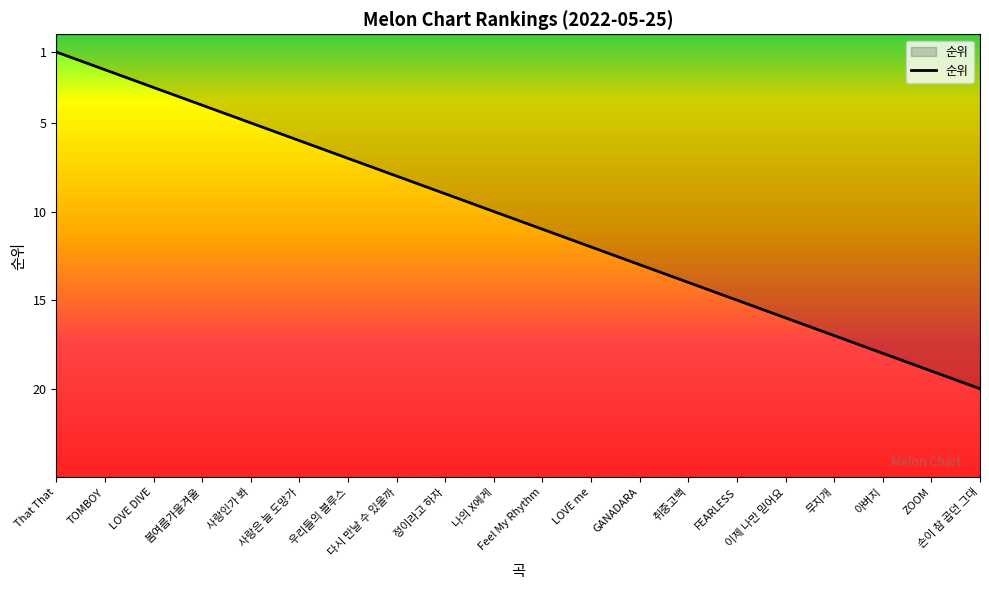

How many lines are shown in the chart?

1